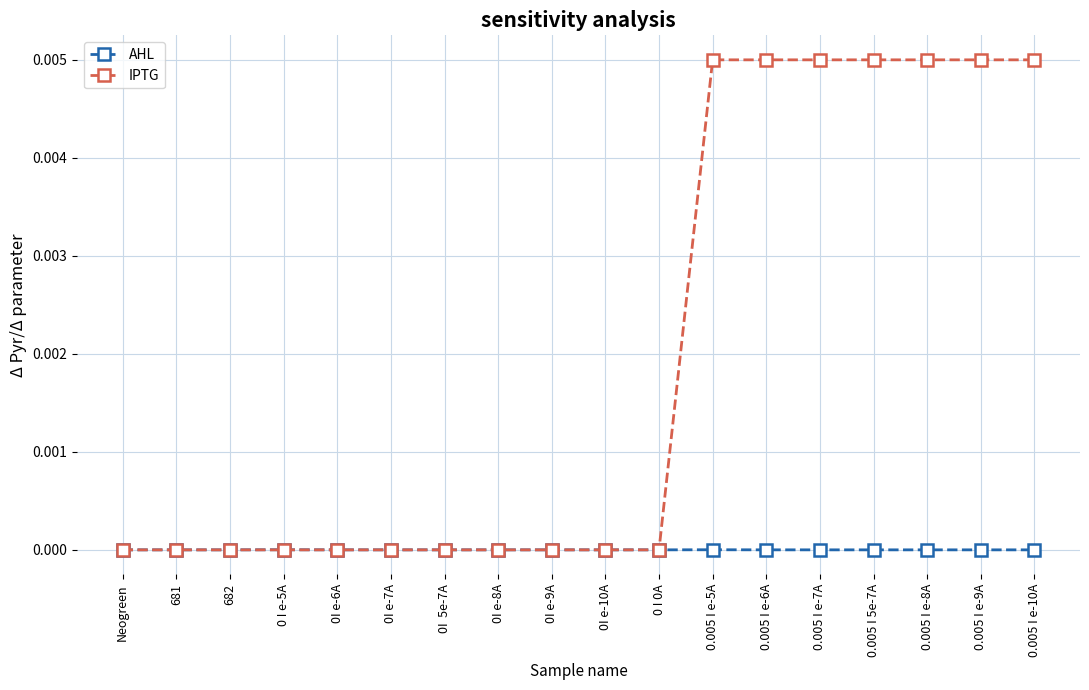

Which series has the largest range (max minus min)?

IPTG